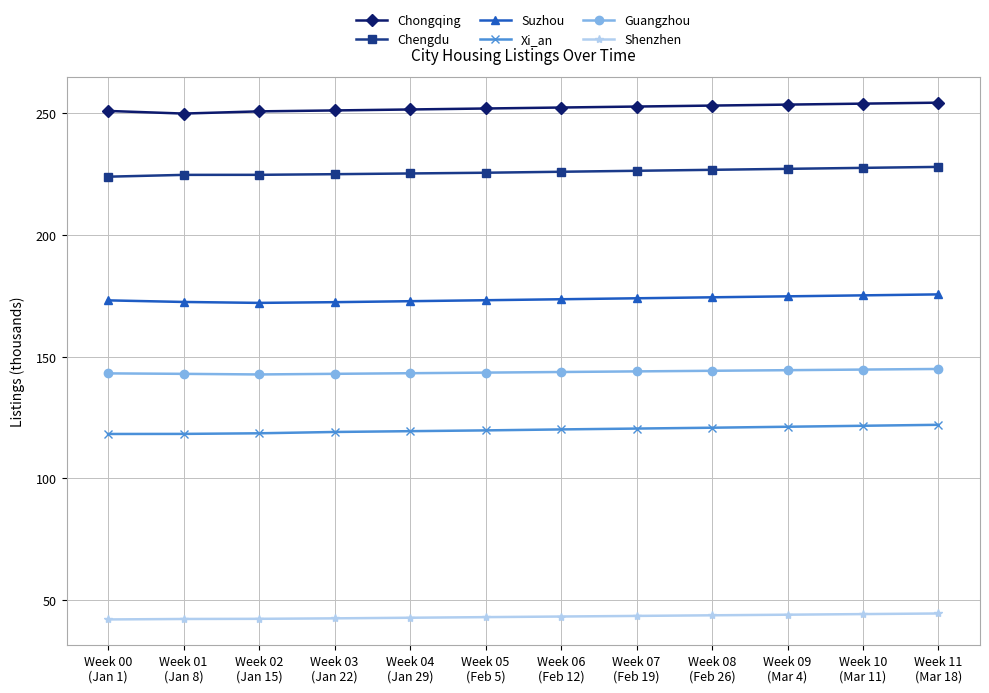

True or false: Guangzhou and Chongqing cross at least once.

False